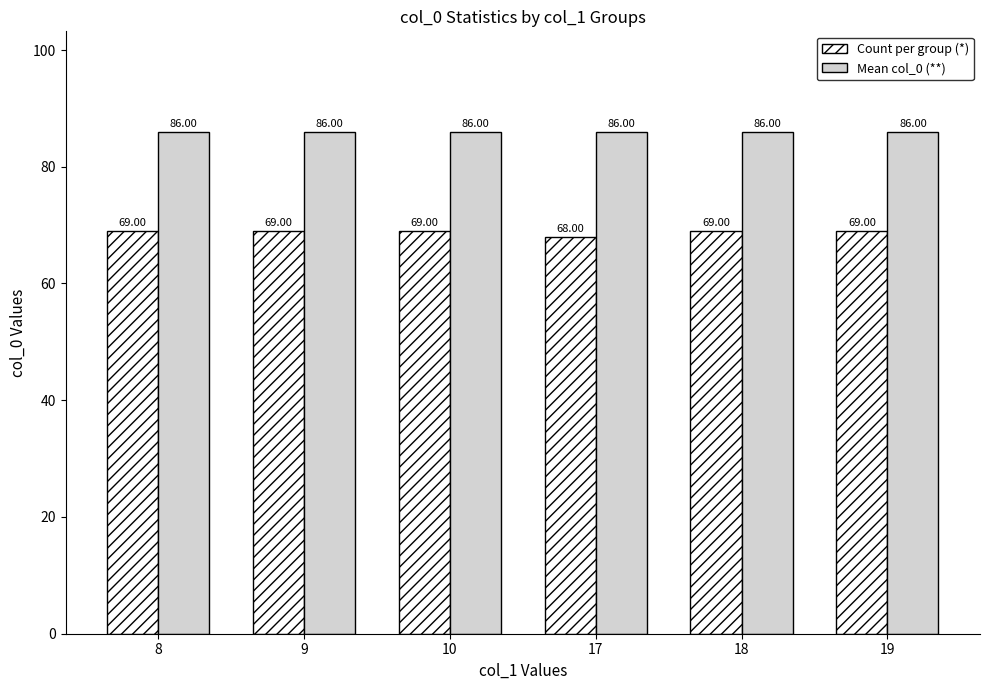

Which series has the largest range (max minus min)?

Count per group (*)